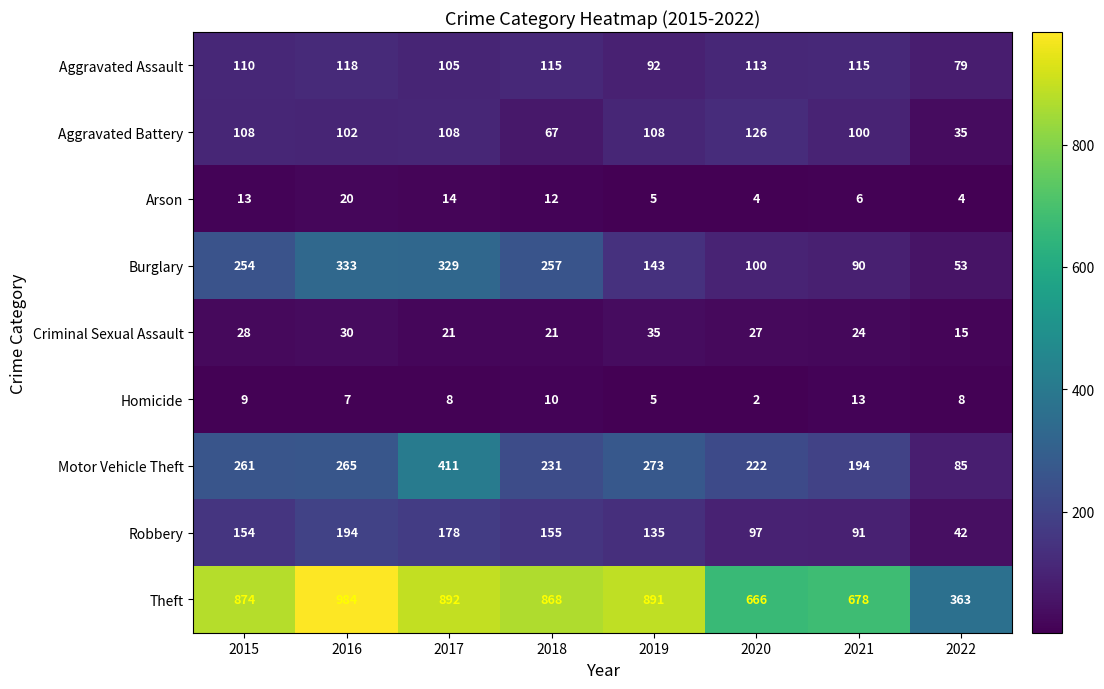

Which label corresponds to the smallest value in the chart?

2020